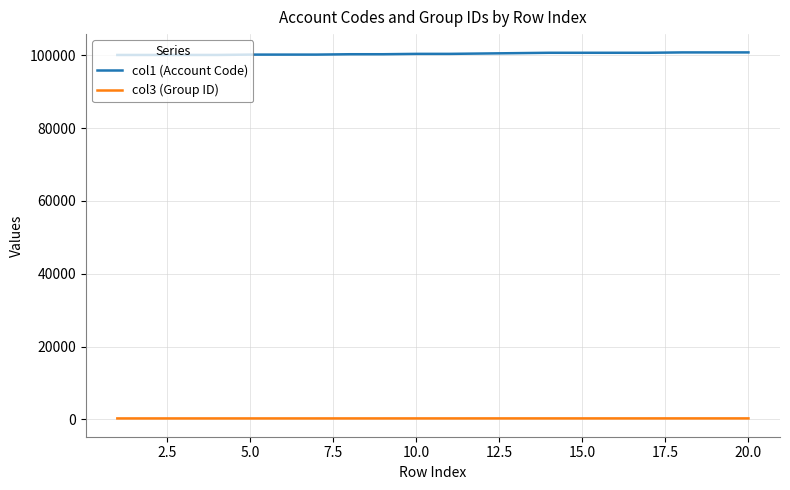

Which series has the largest total across all categories?

col1 (Account Code)